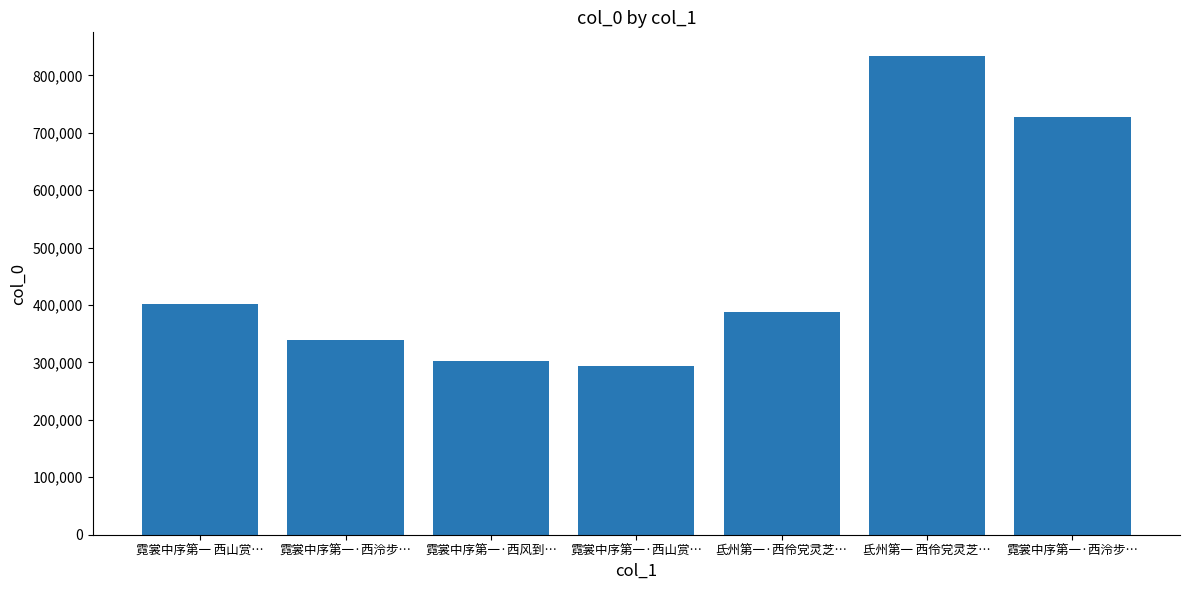

How many values are below 387547?

3